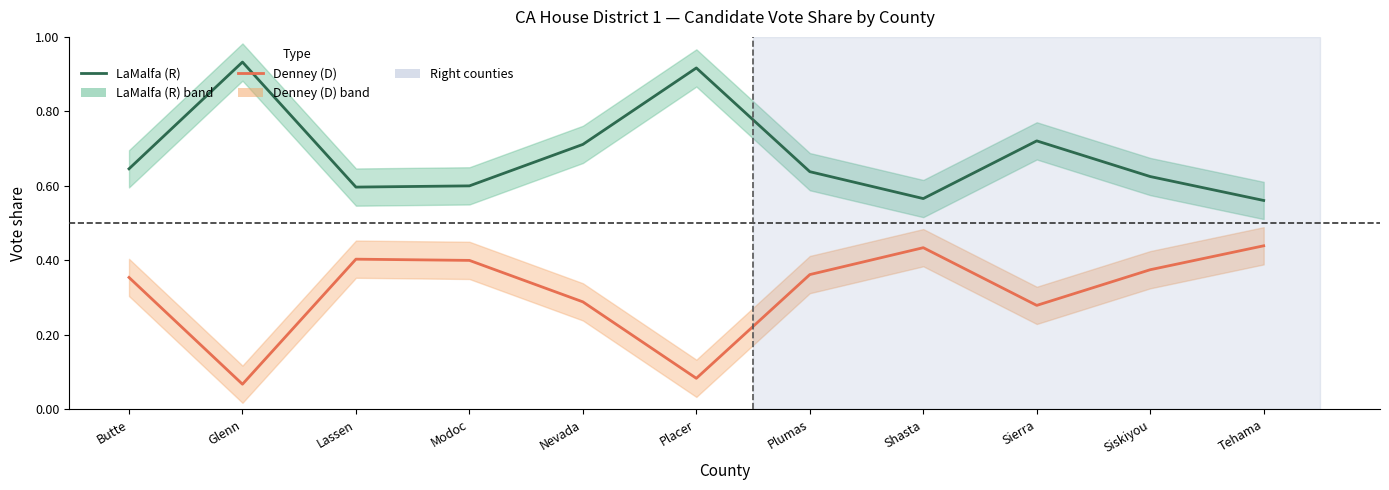

Which category has the lowest value in the LaMalfa (R) series?

Tehama